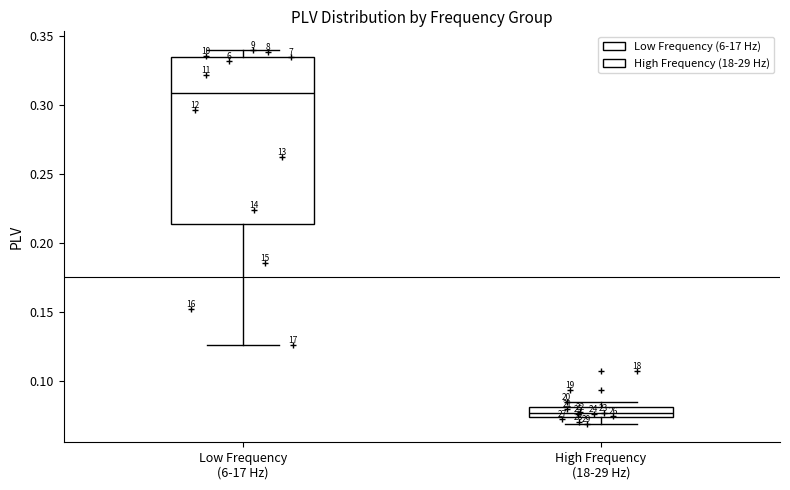

Which box has the lowest median line?

High Frequency (18-29 Hz)